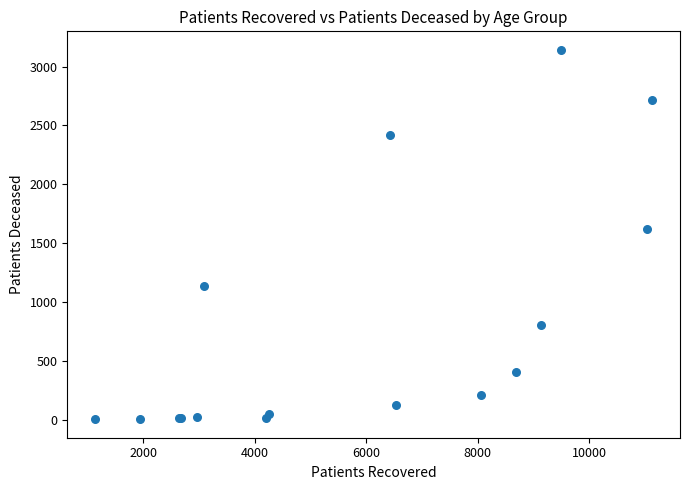

What Y value in the scatter plot is closest to 1573?

1616